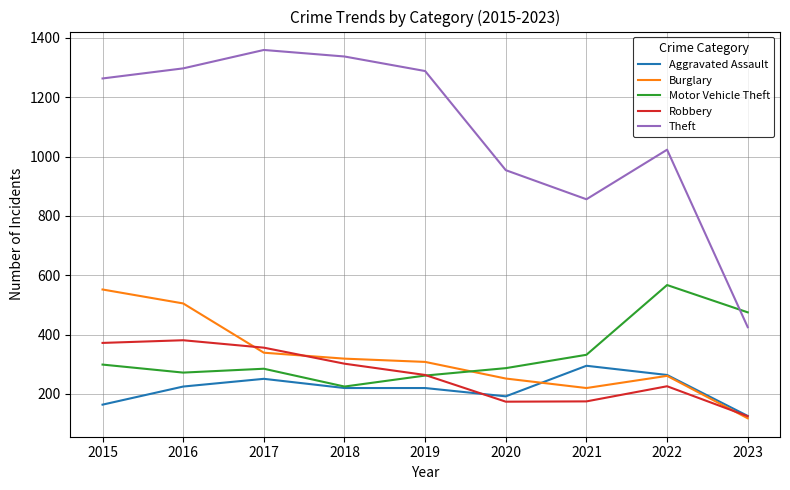

Which category has the highest value in the Burglary series?

2015